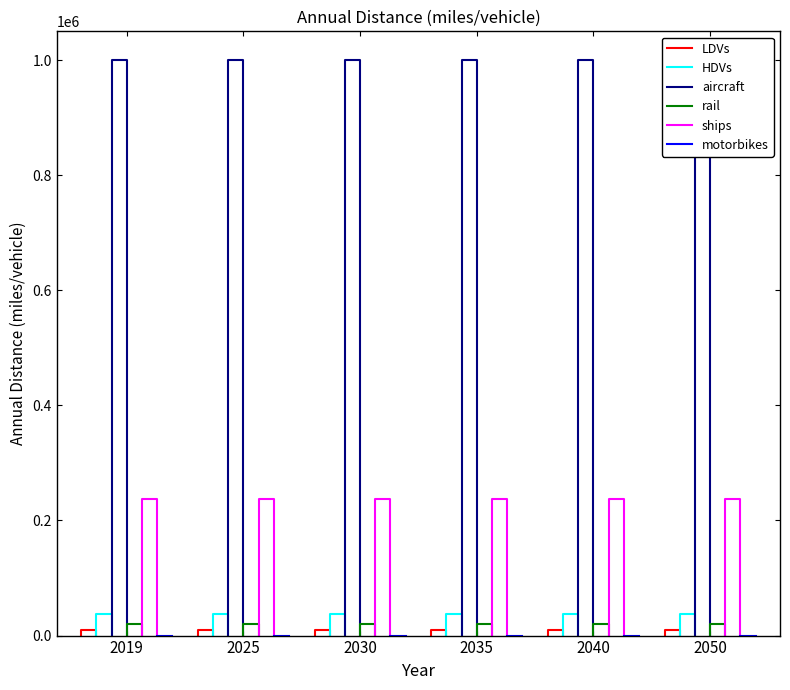

List the series in order of their peak value, highest first.

aircraft, ships, HDVs, rail, LDVs, motorbikes